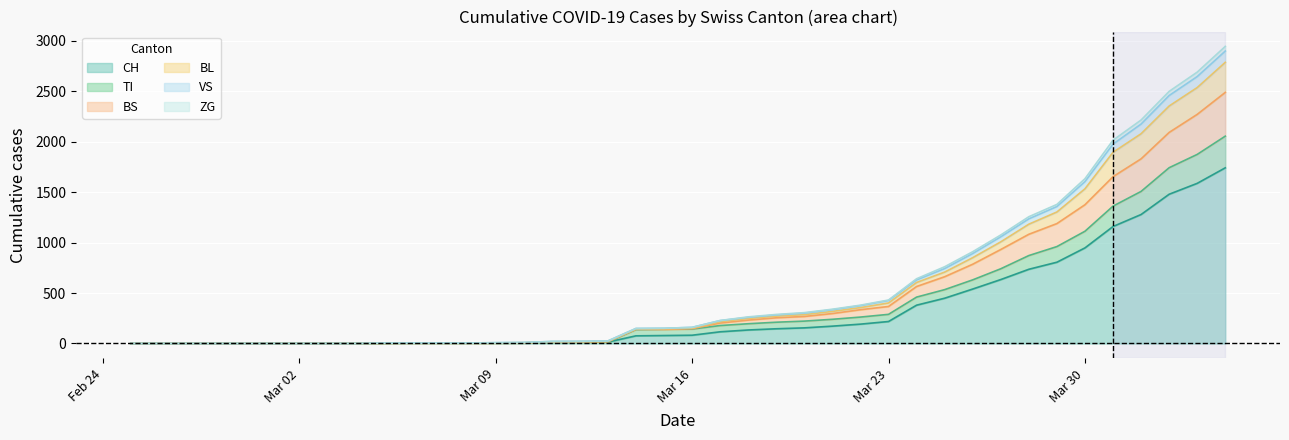

What is the maximum value shown in the chart?

2946